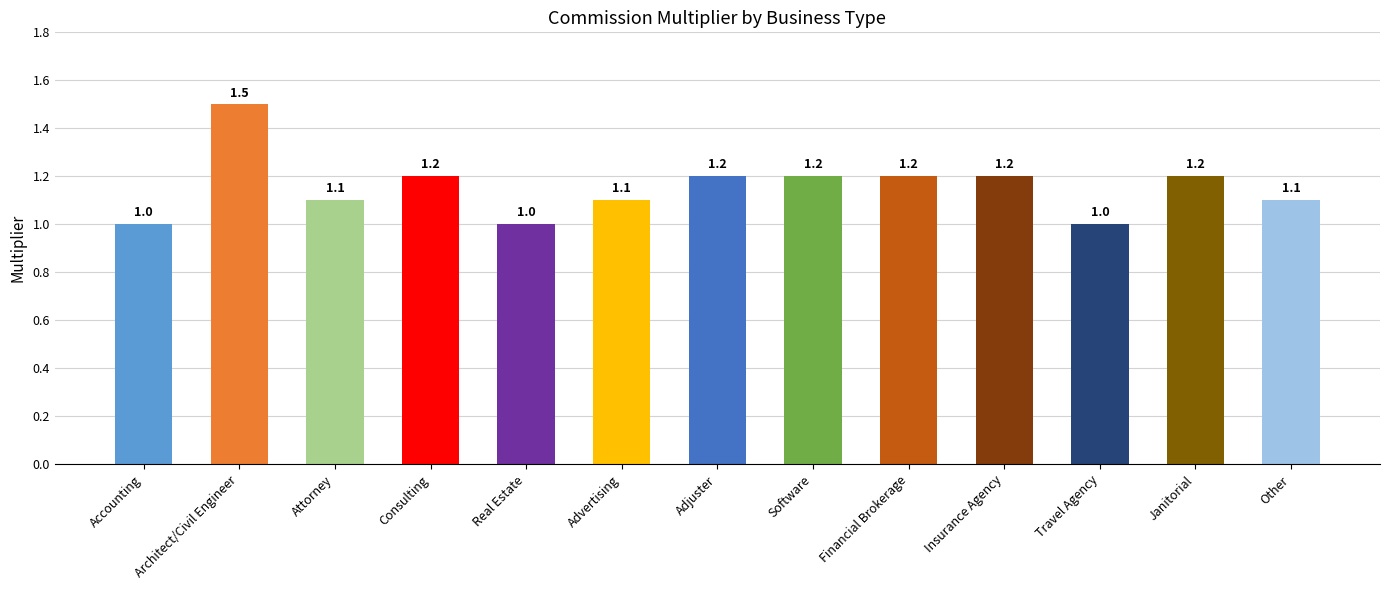

Reading right to left, extract all data points from this chart.

1.1	1.2	1.0	1.2	1.2	1.2	1.2	1.1	1.0	1.2	1.1	1.5	1.0